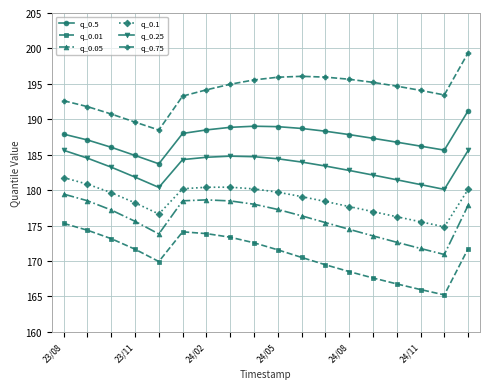

How many categories are shown in the chart?

18